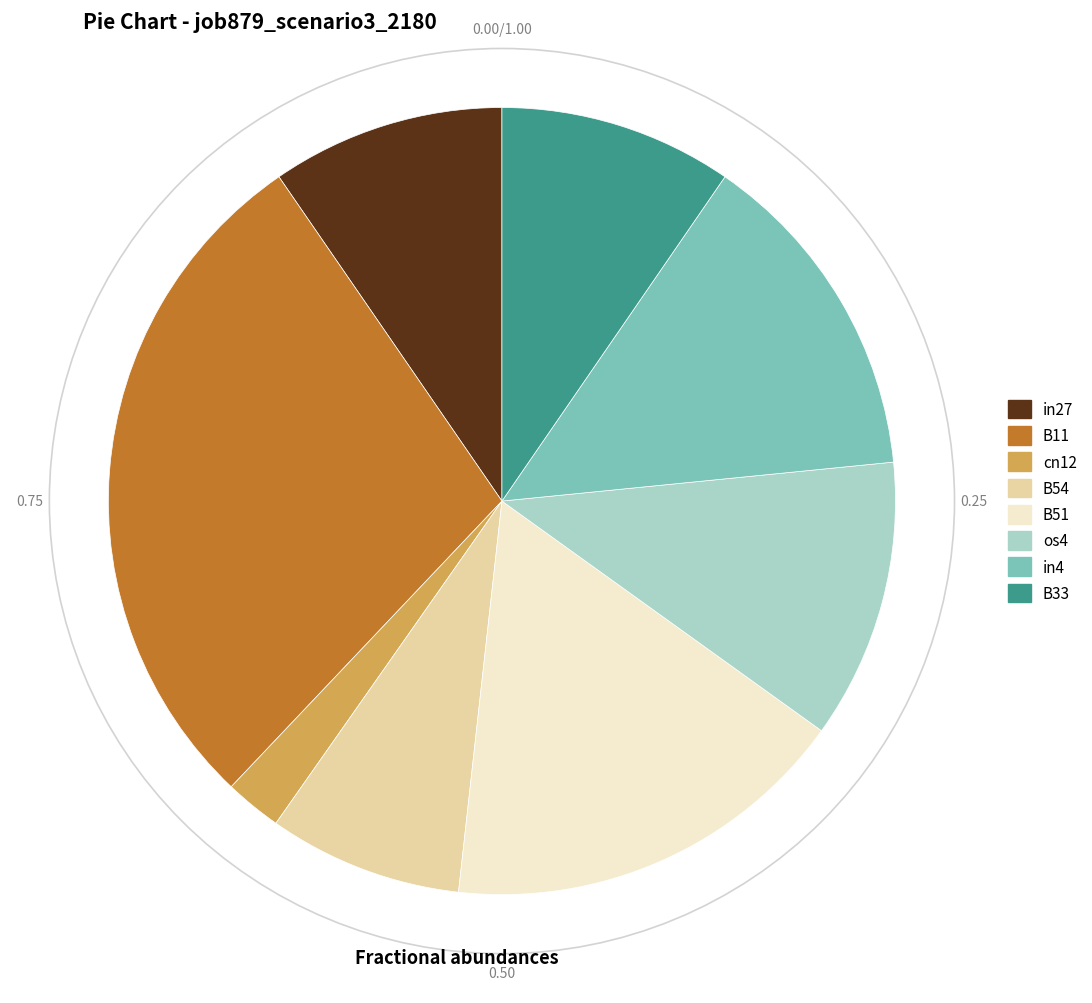

What is the largest slice in the pie chart?

B11